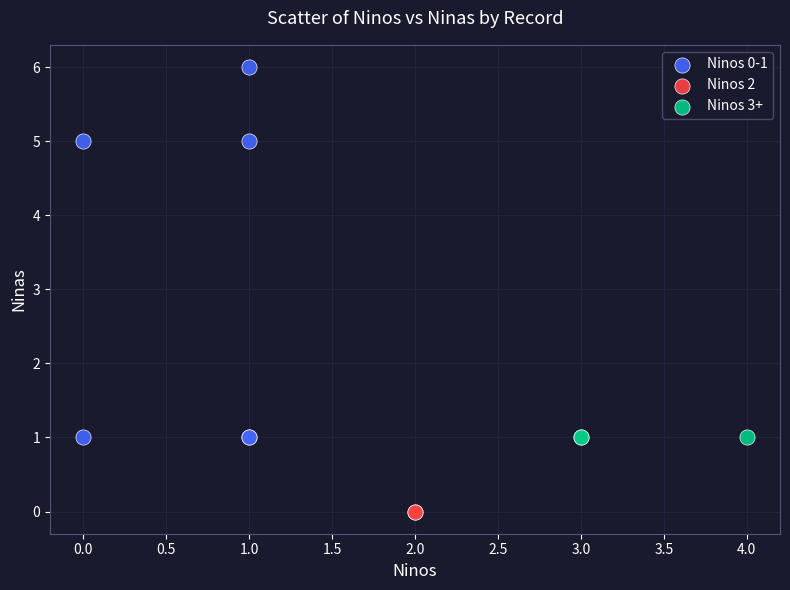

Which series reaches the maximum Y coordinate?

Ninos 0-1